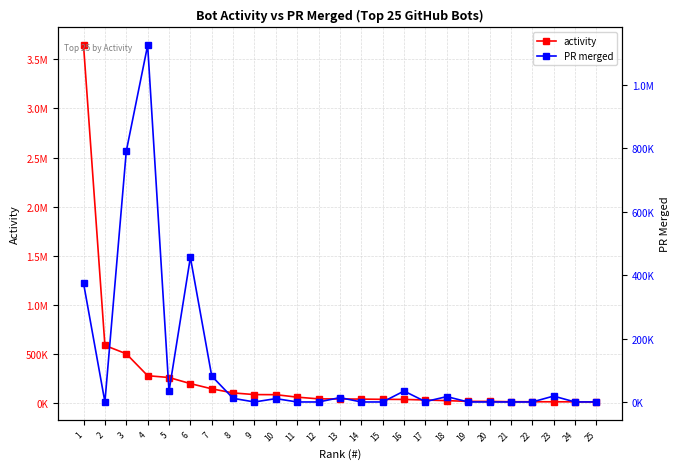

How many data points in activity are less than 44246?

12